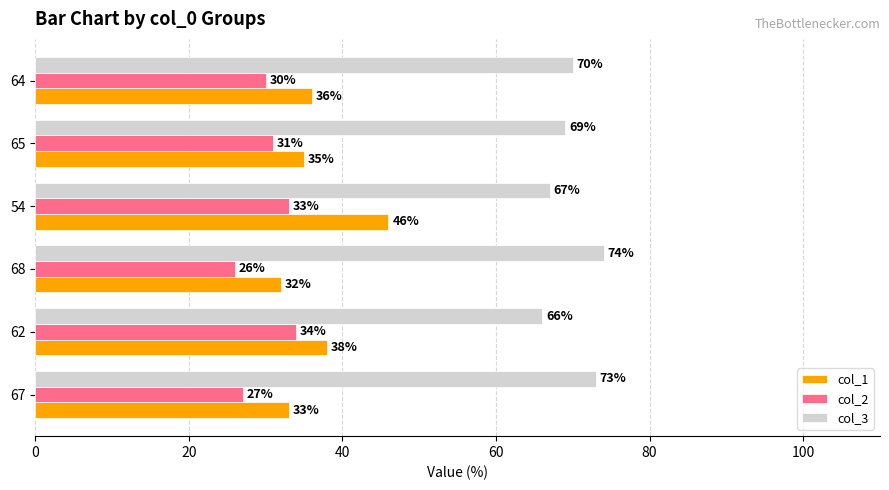

What is the smallest value displayed?

26